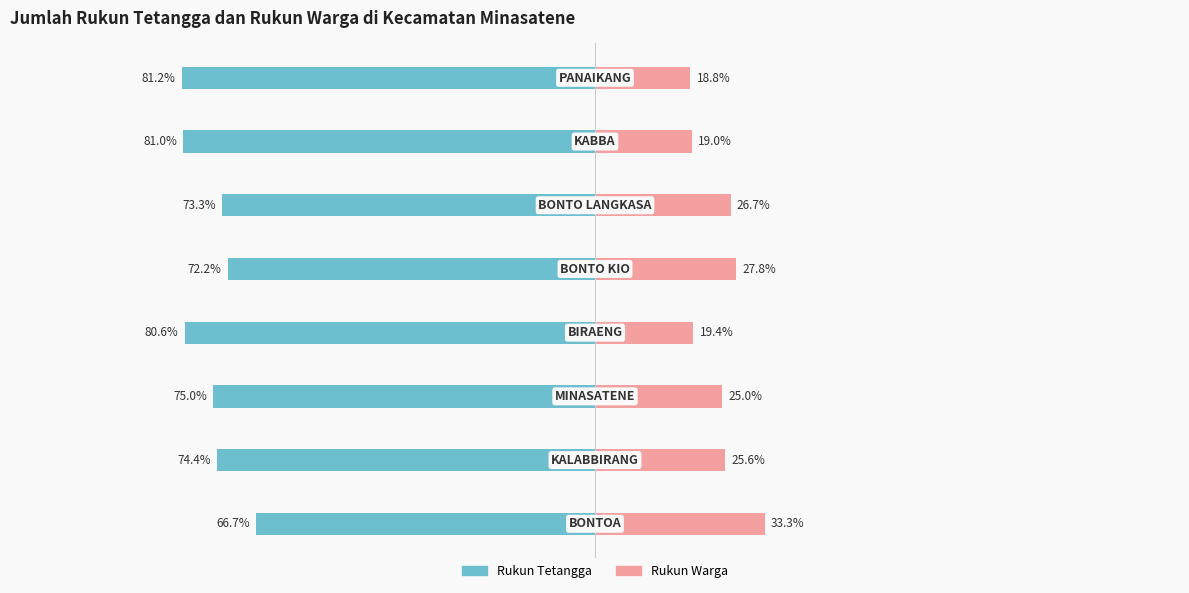

What is the sum of all Rukun Tetangga values?

-604.4